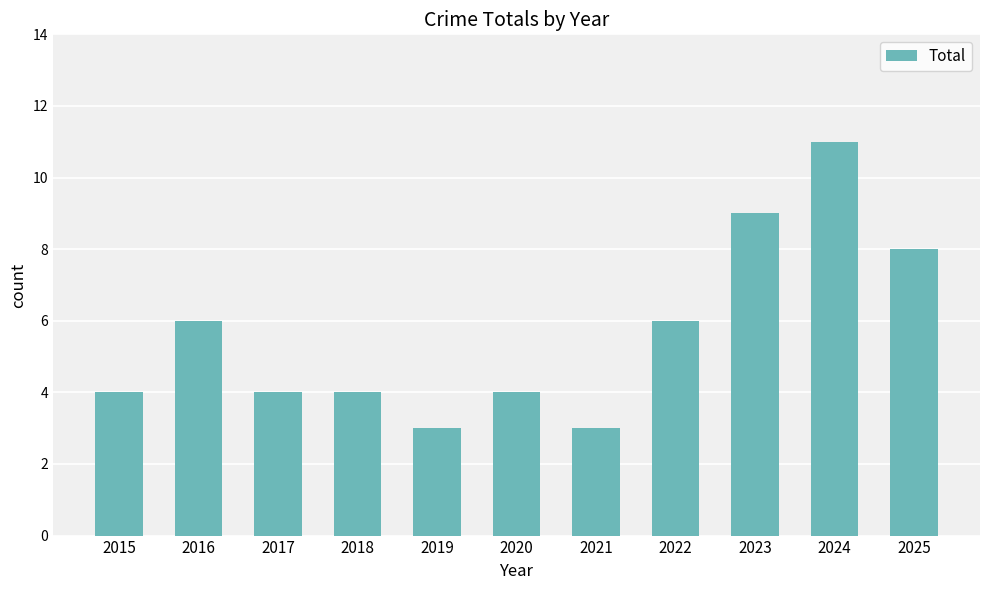

Are the bars horizontal?

No